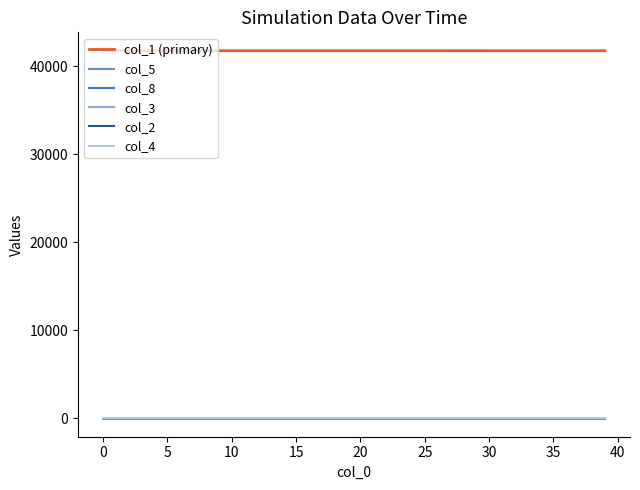

How many distinct data groups are displayed?

6